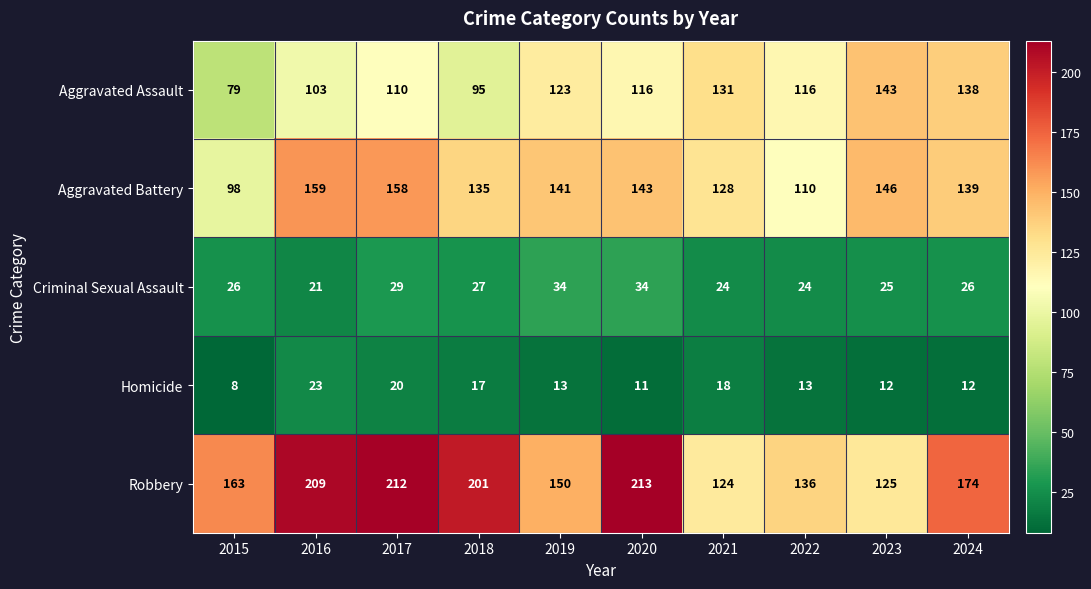

List the series in order of their peak value, highest first.

Robbery, Aggravated Battery, Aggravated Assault, Criminal Sexual Assault, Homicide